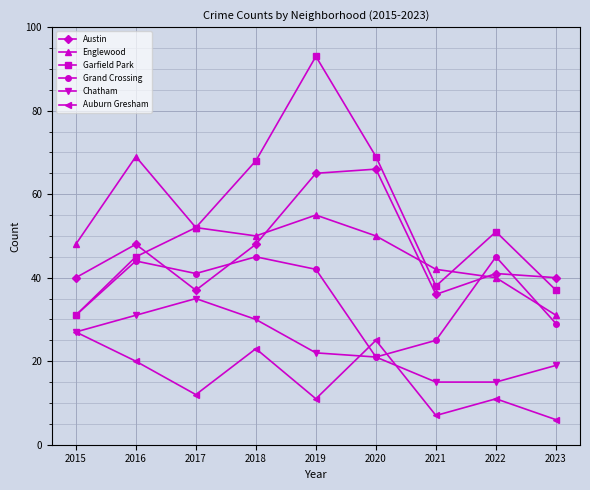

What is the value of the Grand Crossing point at the 5th from the left?

42